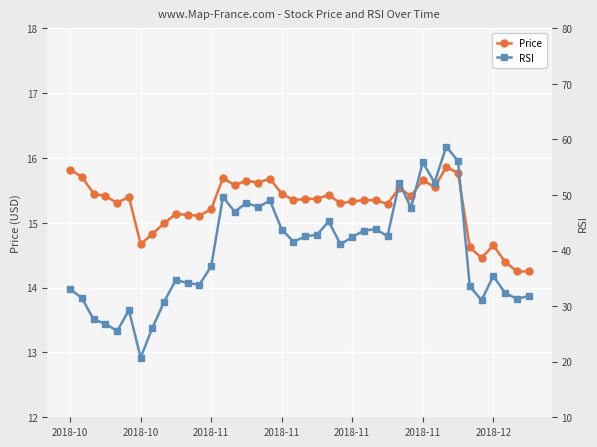

What is the spread (max minus min) of values at 2018-12?

20.8